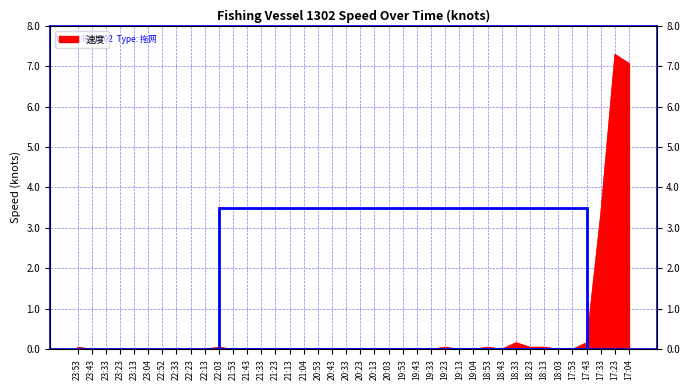

What is the sum of all values?

18.3